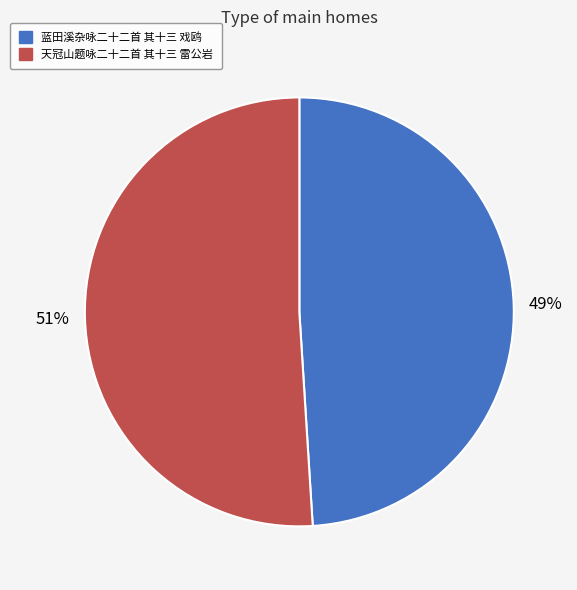

What percentage is the 蓝田溪杂咏二十二首 其十三 戏鸥 slice, to the nearest percent?

49%